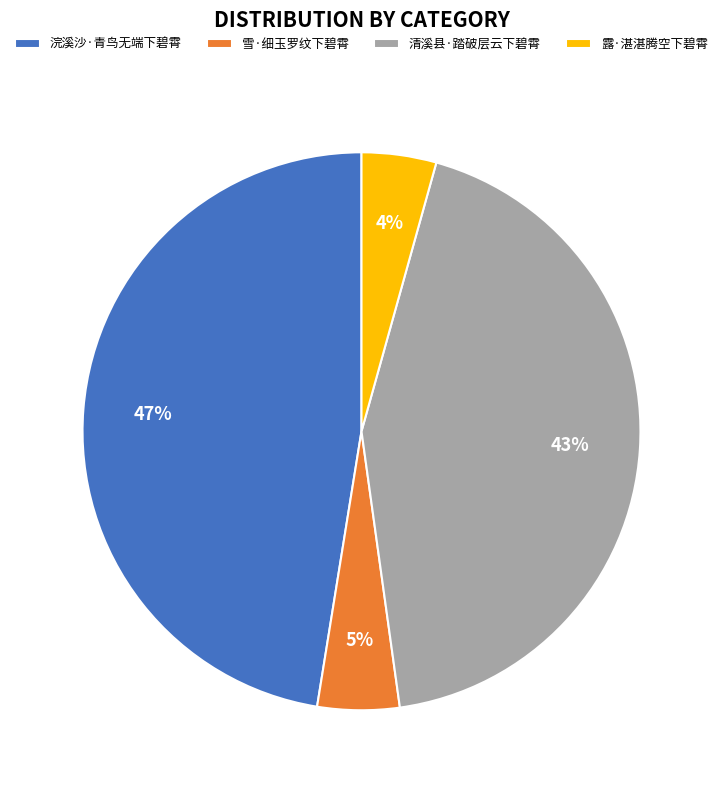

Approximately how many times larger is the value at 浣溪沙·青鸟无端下碧霄 compared to 清溪县·踏破层云下碧霄?

1.1